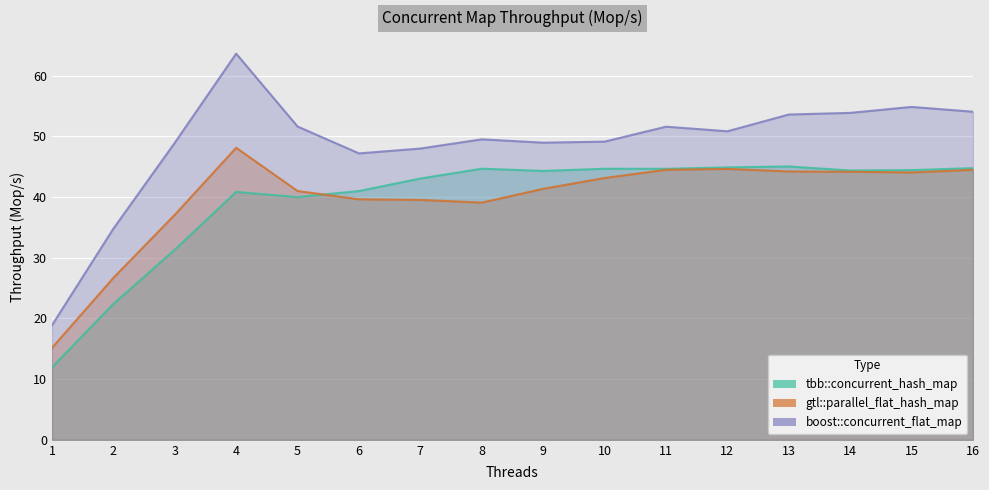

Reading right to left, extract all data points from this chart.

tbb::concurrent_hash_map: 44.8	44.4	44.4	45.0	44.9	44.7	44.7	44.3	44.7	43.0	41.0	40.0	40.8	31.3	22.4	12.0
gtl::parallel_flat_hash_map: 44.5	44.0	44.2	44.2	44.6	44.5	43.1	41.4	39.1	39.5	39.6	41.0	48.1	37.1	26.7	15.1
boost::concurrent_flat_map: 54.1	54.8	53.9	53.6	50.8	51.6	49.1	49.0	49.5	48.0	47.2	51.6	63.6	48.9	34.8	18.9